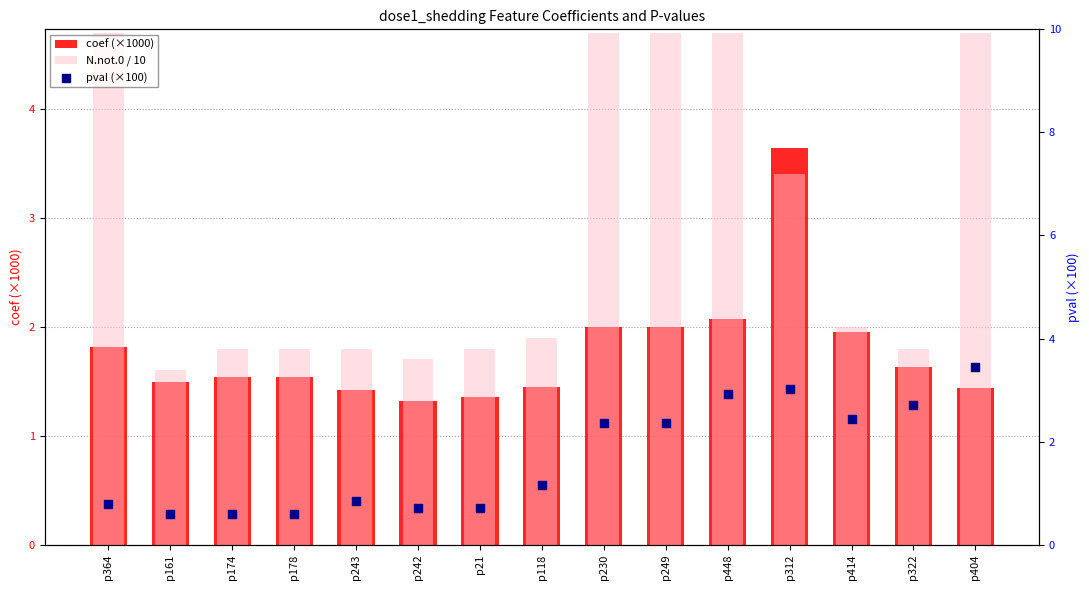

What are all the series names shown in the legend?

coef (×1000), N.not.0 / 10, pval (×100)